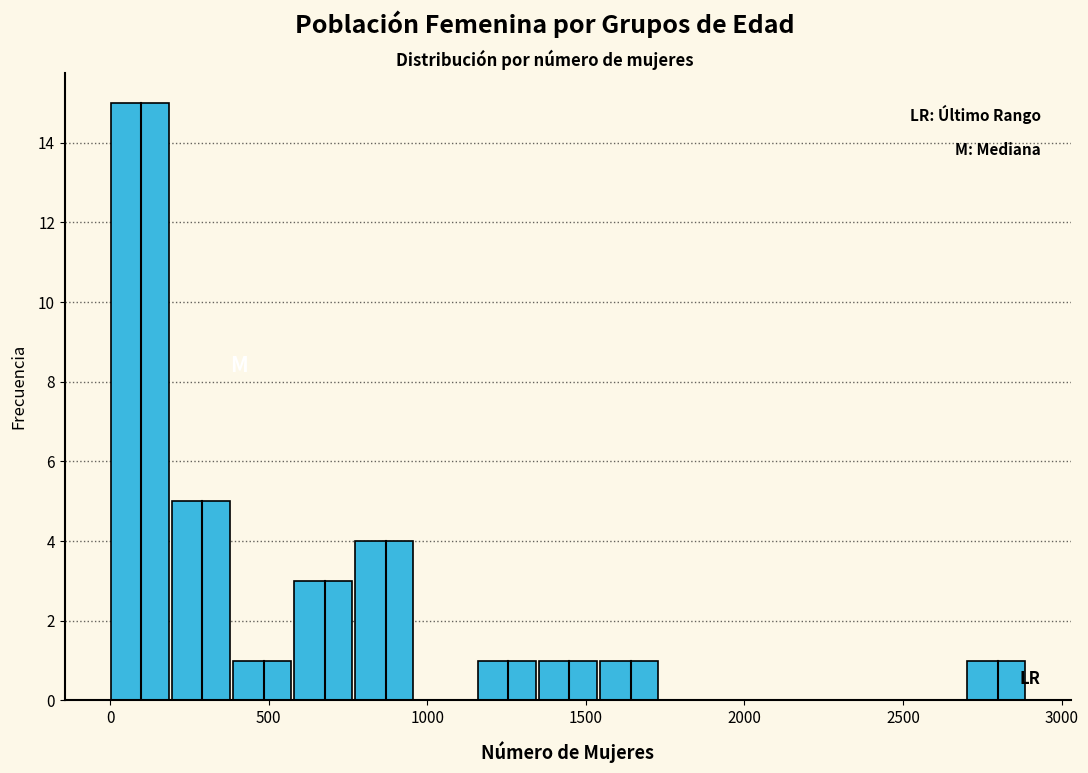

Around what value on the x-axis is the tallest bar? Give the approximate position of its centre, as read against the axis.

100